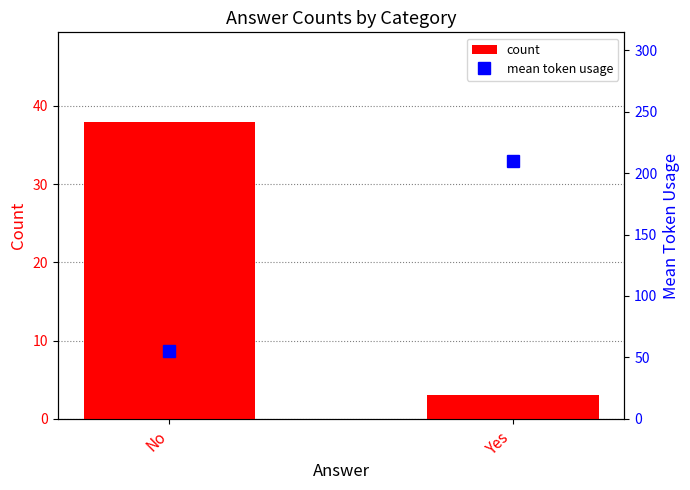

What is the value of the count bar at the 2nd from the left?

3.0